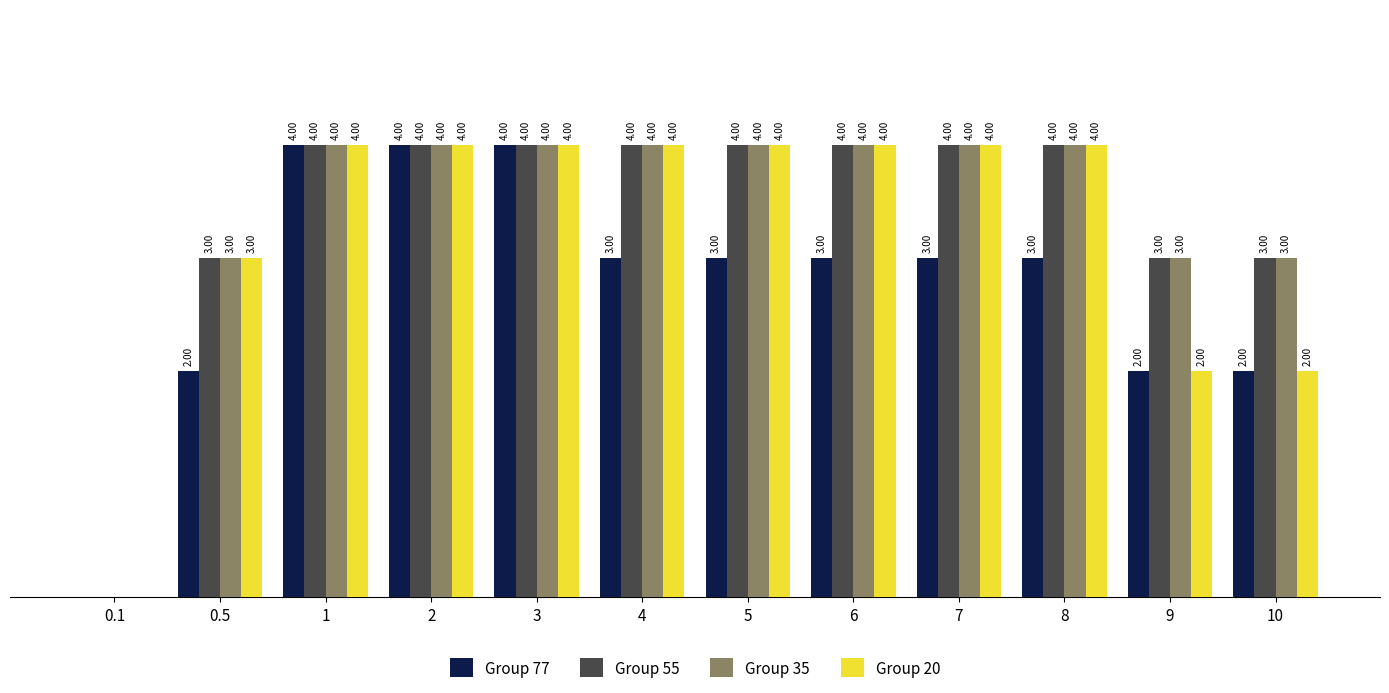

What is the greatest value displayed?

4